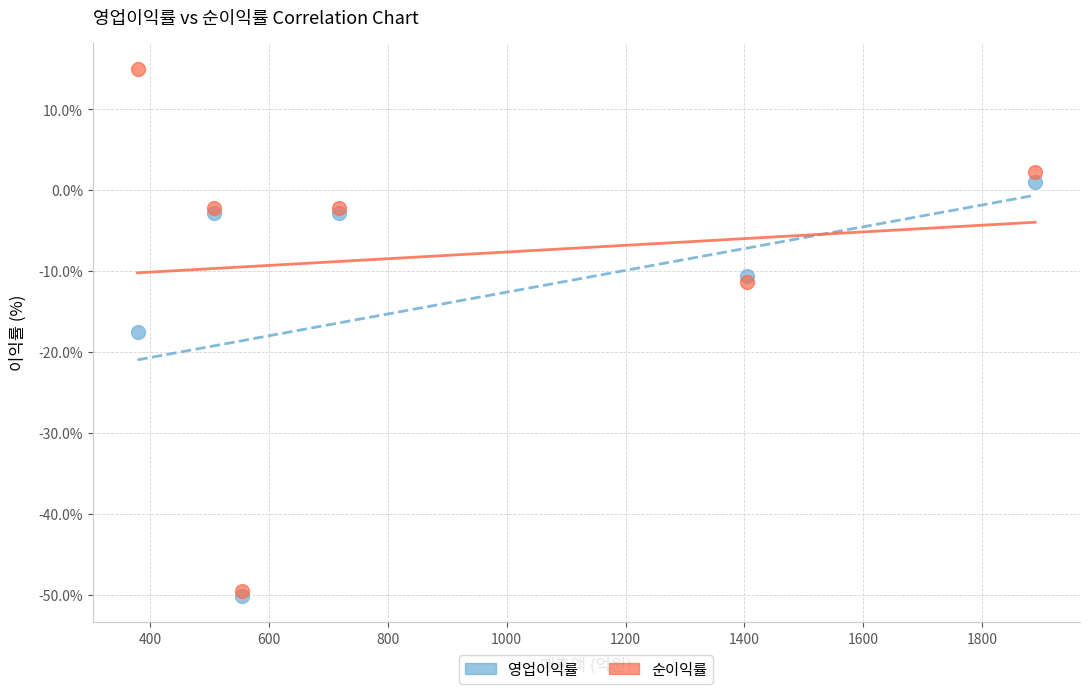

In the 영업이익률 series, what Y value is closest to -24?

-17.5